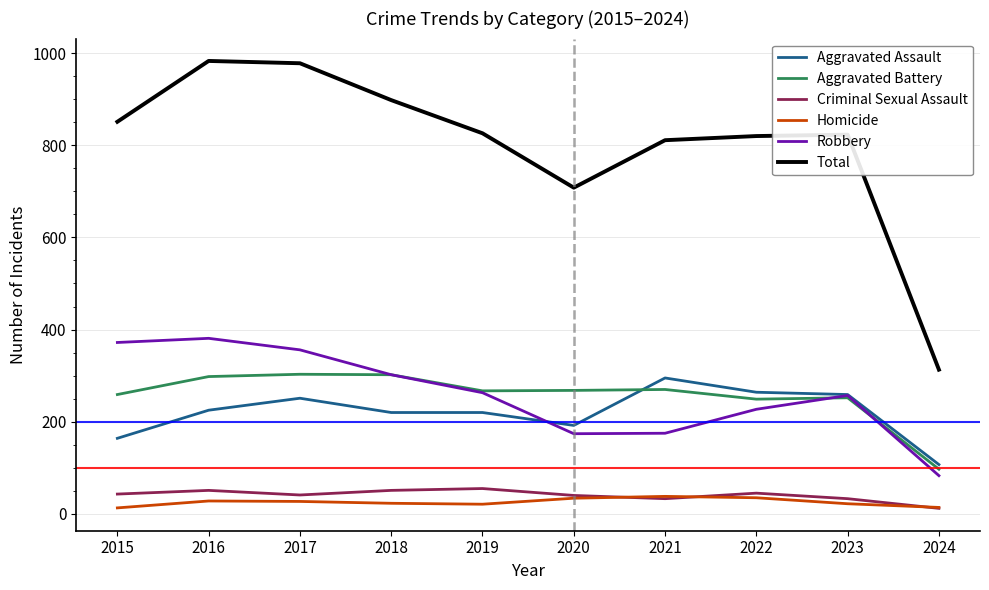

Which series has the largest total across all categories?

Total